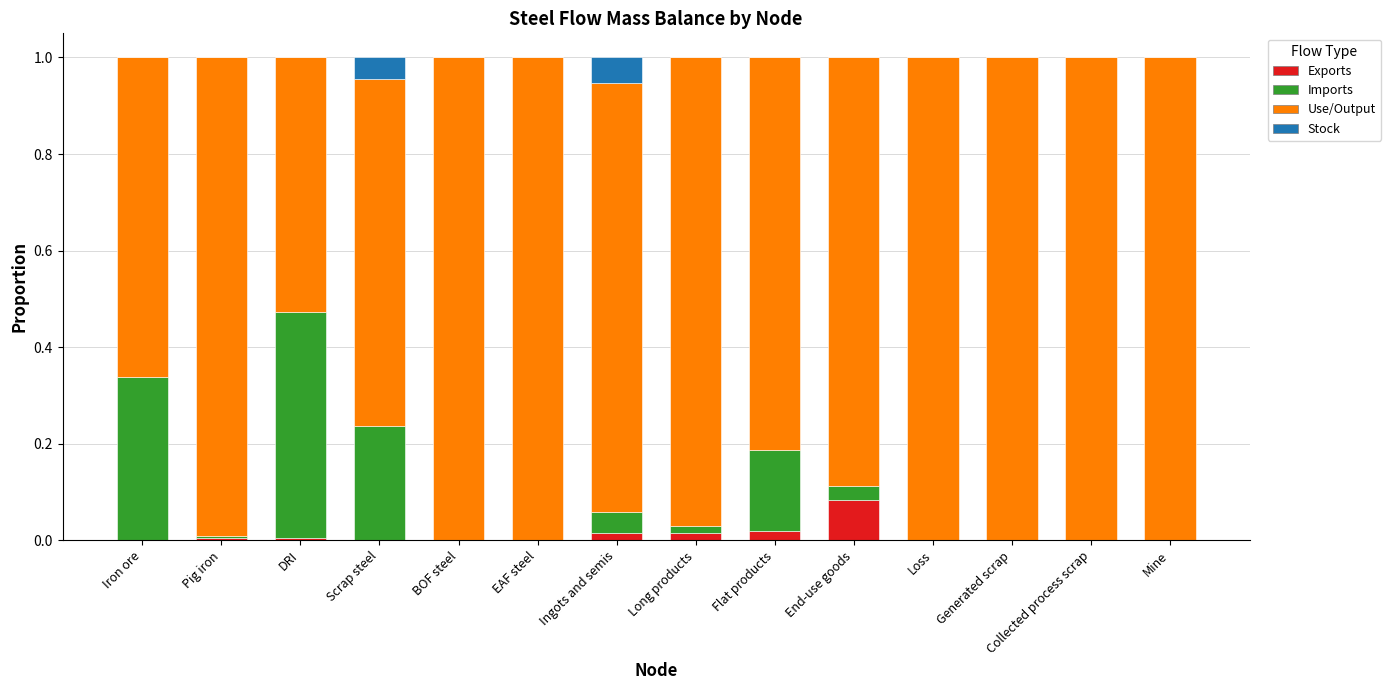

Which category has the highest value in the Exports series?

End-use goods